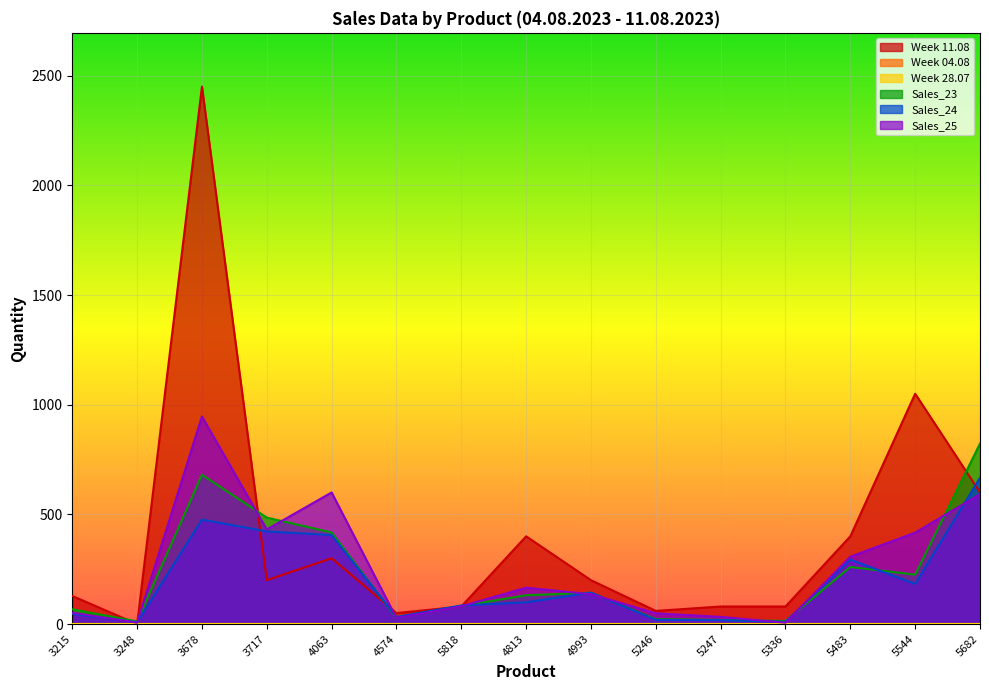

What is the difference between the highest and lowest values at 4063?

300.0